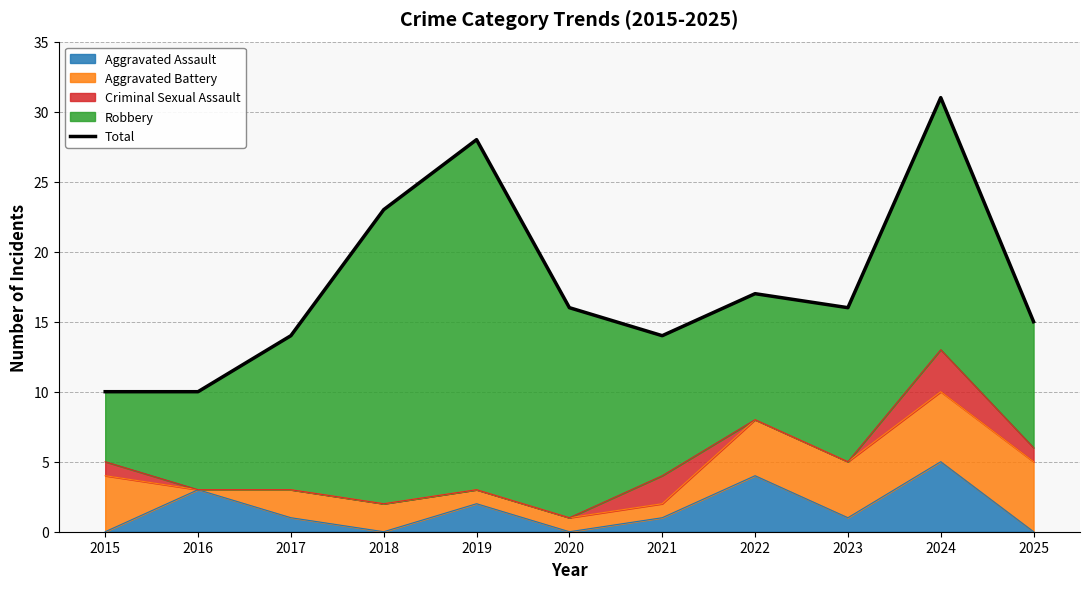

How many interior local peaks (higher than both neighbors) does the data have?

3